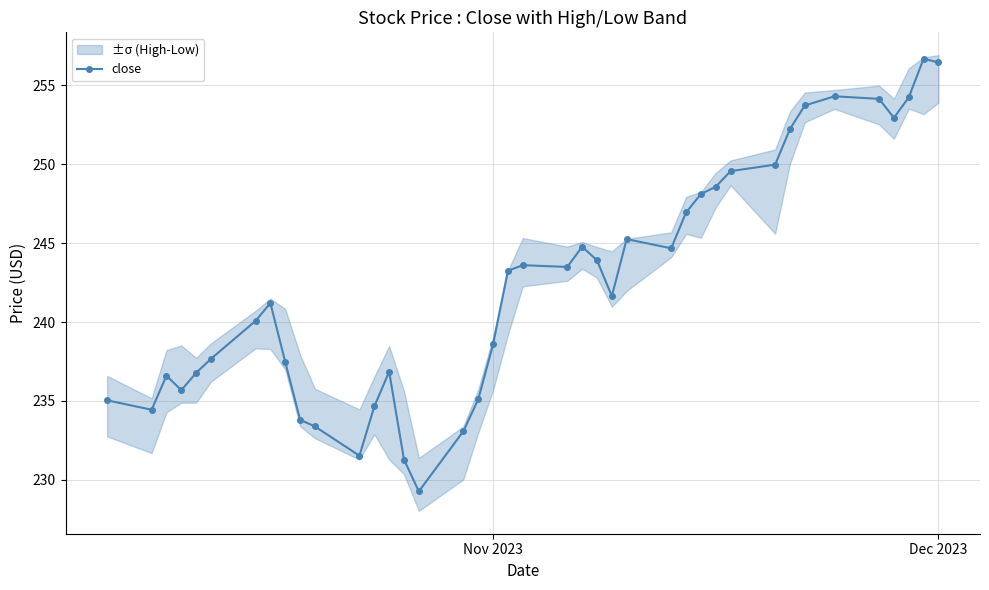

True or false: close has more than 0 interior local peaks.

True